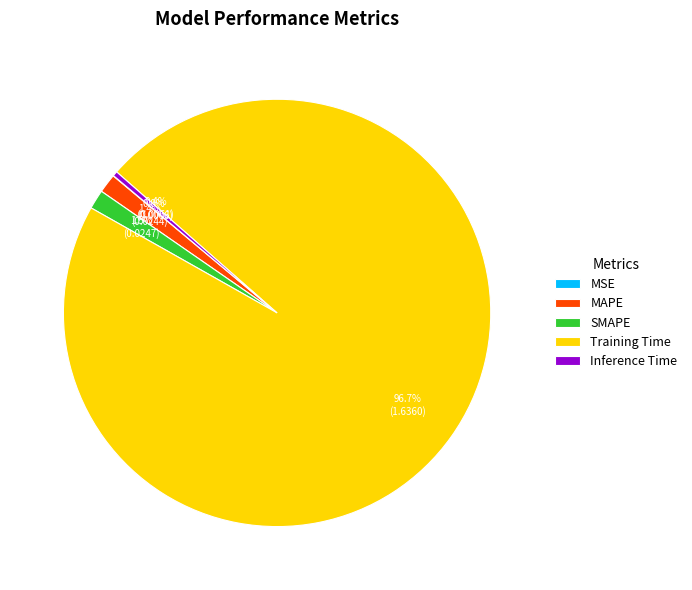

To the nearest percent, what is the difference between the Training Time and Inference Time slice percentages?

96%